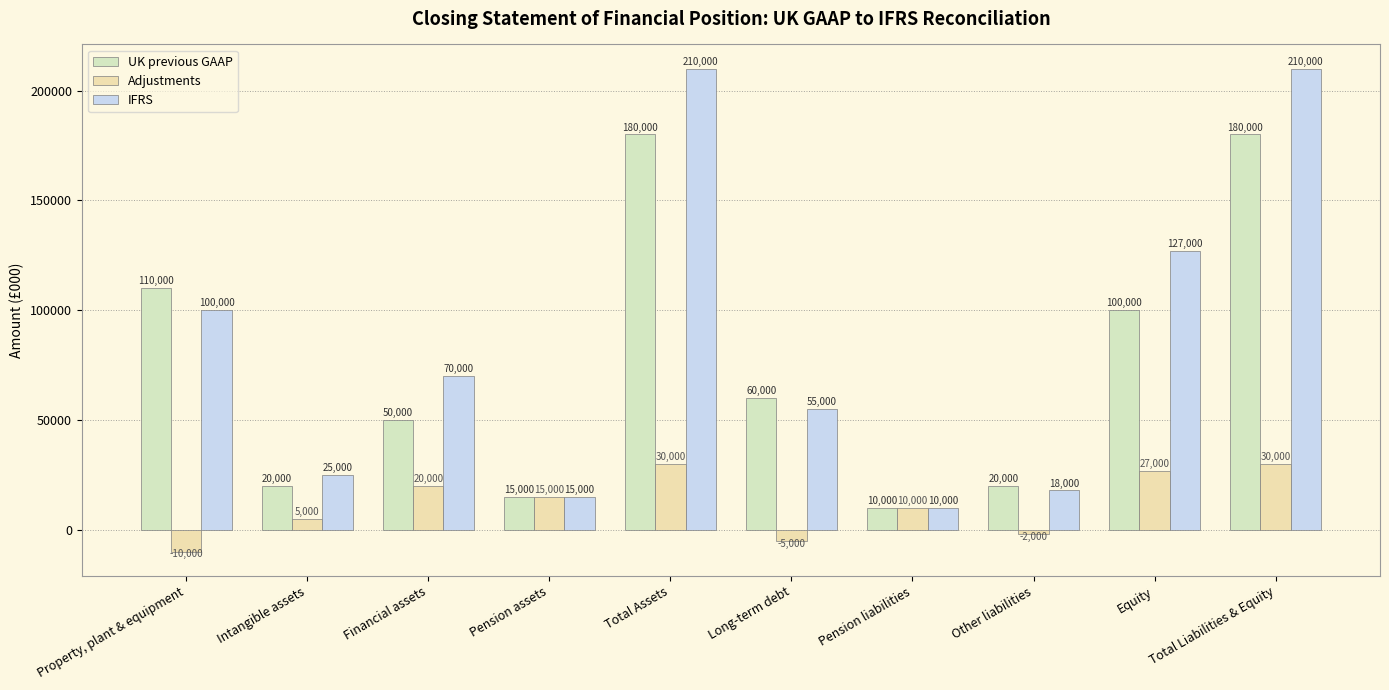

What is the difference between the highest and lowest values at Financial assets?

50000